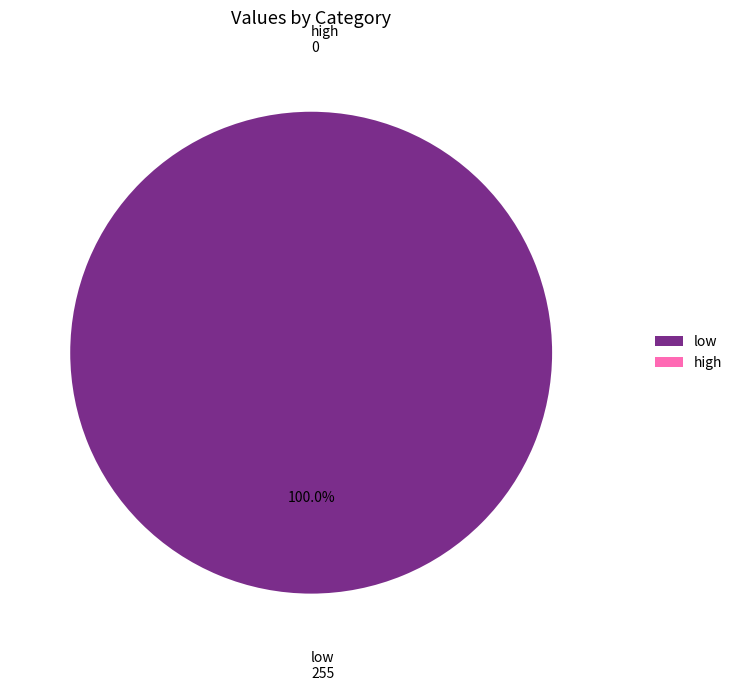

How many slices are in this pie chart?

2